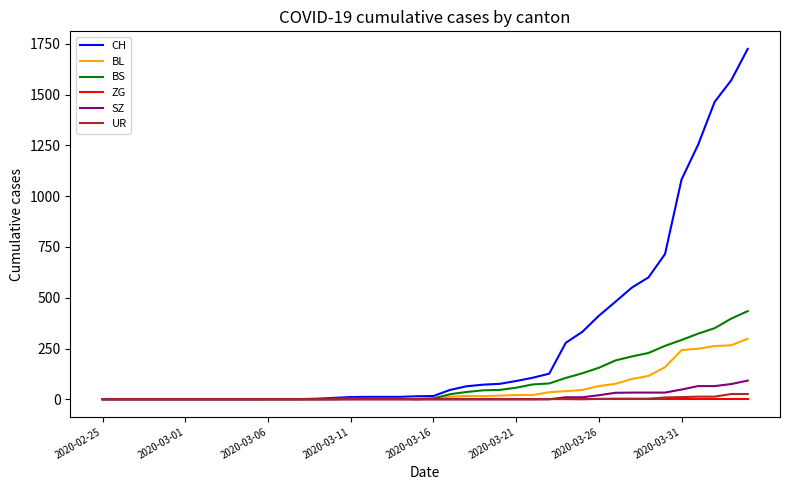

Which series has the largest total across all categories?

CH